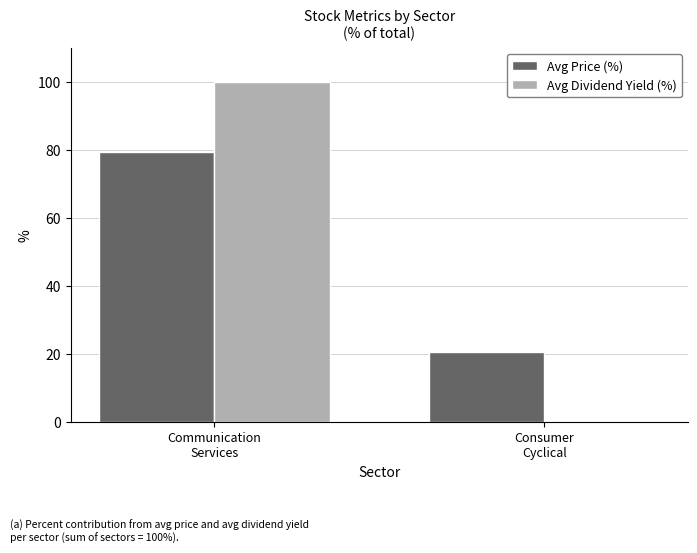

What is the maximum value shown in the chart?

100.0